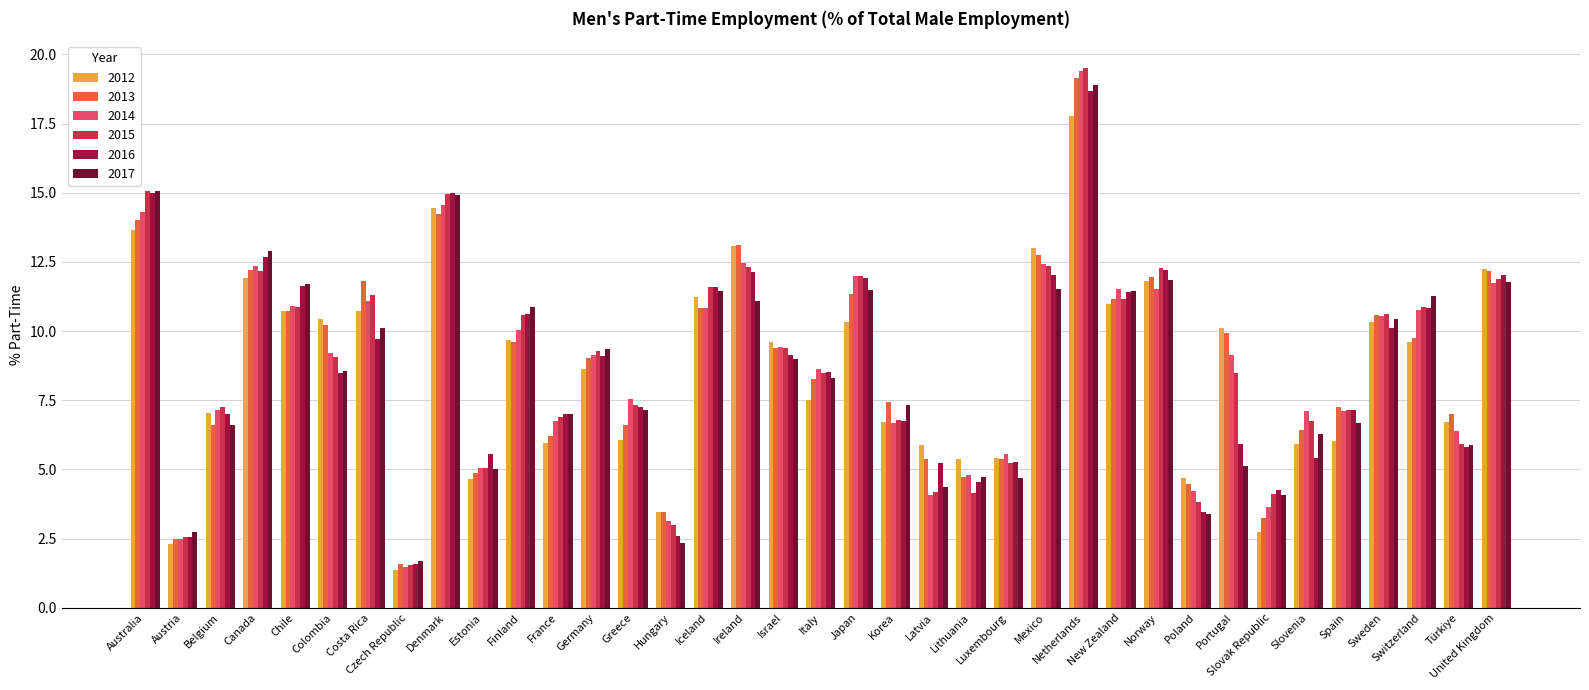

At which label does 2015 reach its peak?

Netherlands